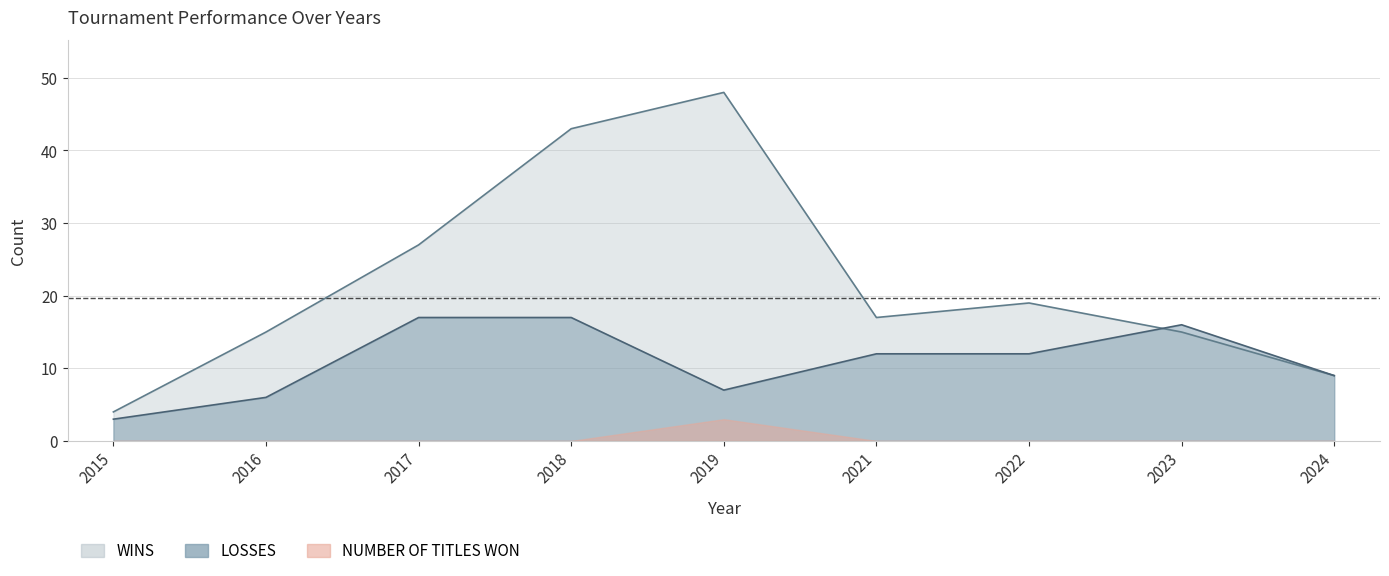

Rank the categories by LOSSES value from highest to lowest.

2017, 2018, 2023, 2021, 2022, 2024, 2019, 2016, 2015